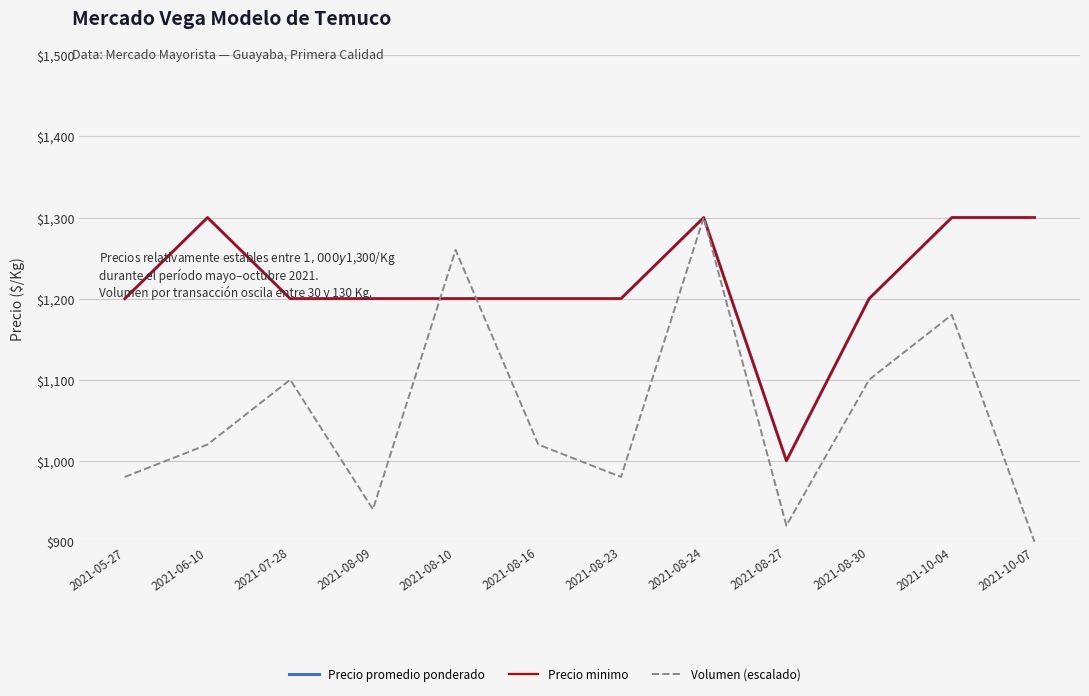

In Precio promedio ponderado, how many points are higher than both neighbors (excluding endpoints)?

2